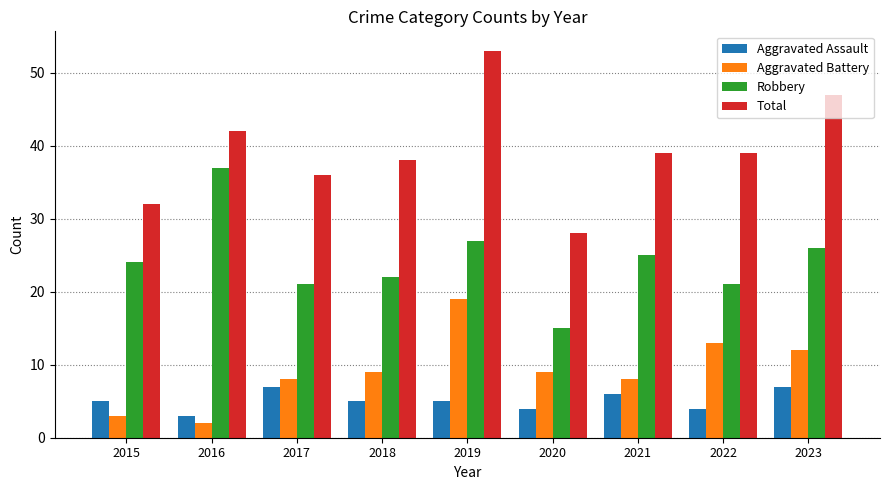

At 2018, list the series in order from largest to smallest.

Total, Robbery, Aggravated Battery, Aggravated Assault